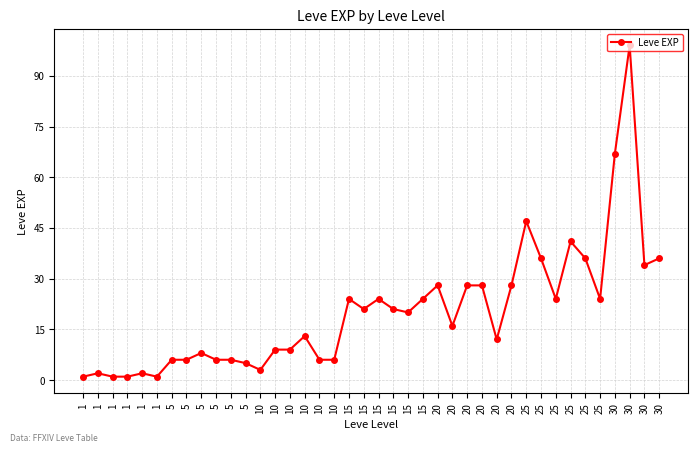

How many values are below 20?

20